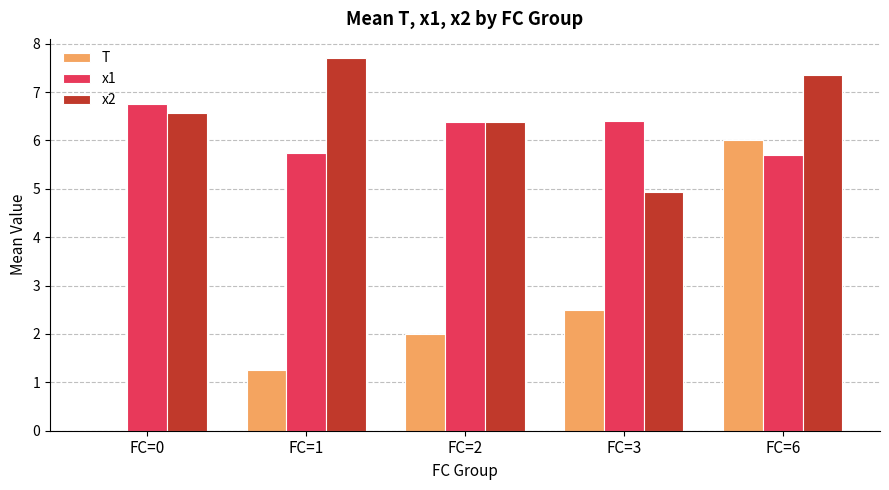

How many categories are shown in the chart?

5